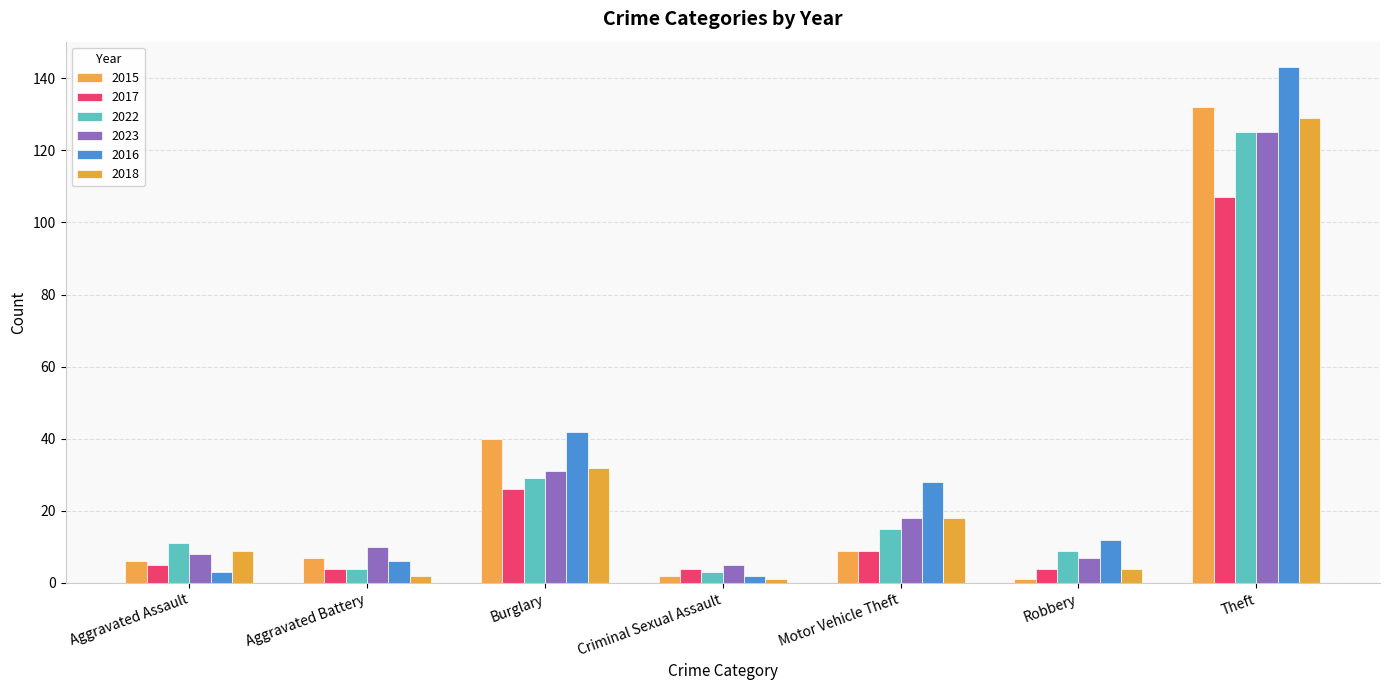

What is the maximum value for 2022?

125